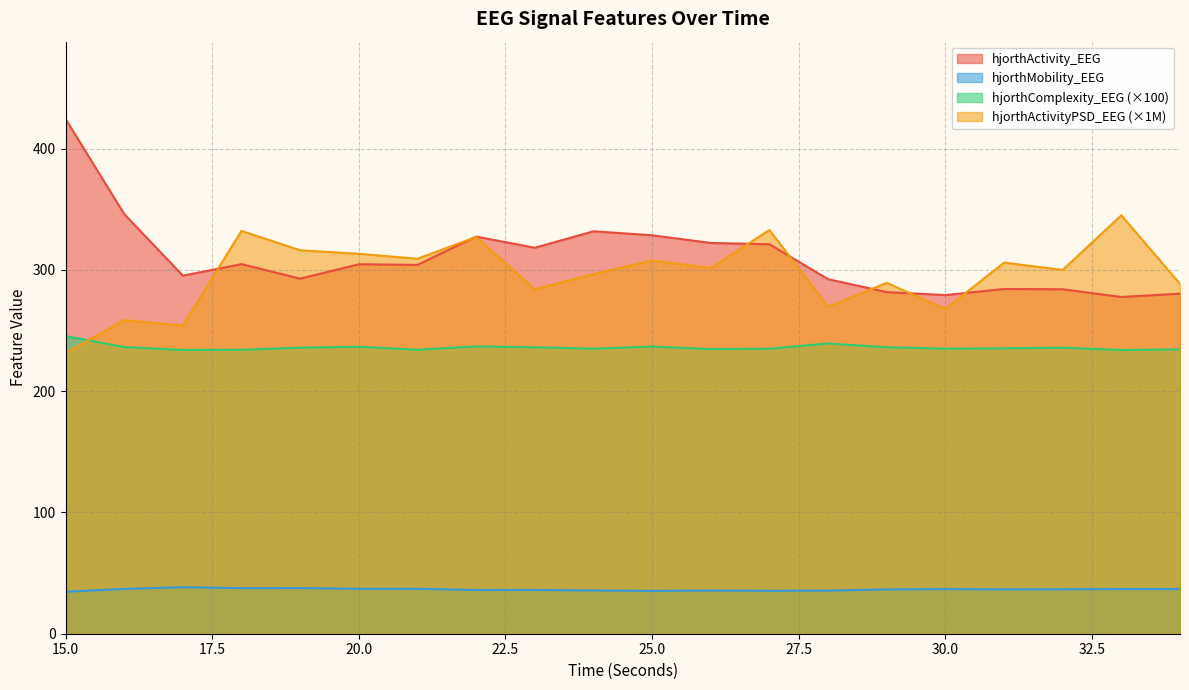

Reading left to right, extract all data points from this chart.

hjorthActivity_EEG: 424.4	346.0	295.2	304.7	292.7	304.6	304.1	327.4	318.2	331.8	328.5	322.1	321.1	292.3	281.6	279.2	284.2	284.0	277.6	280.3
hjorthMobility_EEG: 34.6	36.9	38.4	37.6	37.6	37.0	37.0	36.0	36.1	35.7	35.3	35.6	35.4	35.6	36.5	36.8	36.5	36.7	36.8	36.8
hjorthComplexity_EEG: 245.4	236.3	234.0	234.1	235.8	236.6	234.1	236.8	236.2	235.0	236.8	234.7	234.9	239.3	236.1	235.0	235.3	235.8	233.9	234.4
hjorthActivityPSD_EEG: 231.2	258.5	254.1	332.1	316.1	313.2	309.1	327.1	284.0	296.5	307.7	301.5	332.9	269.5	289.3	267.8	305.9	299.9	345.0	288.4